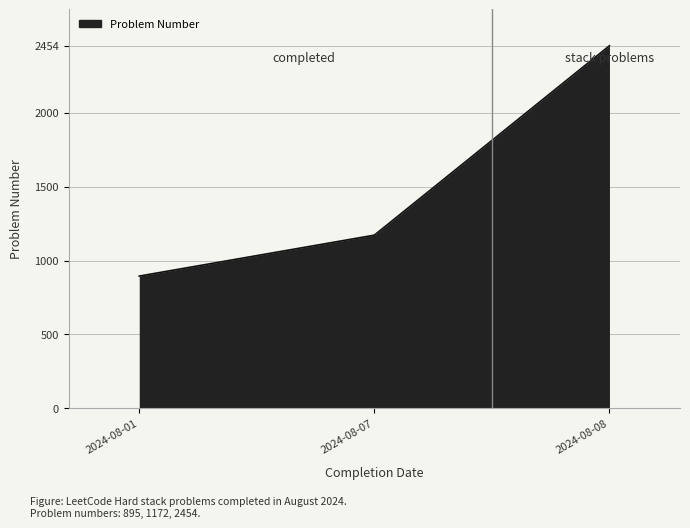

Reading left to right, list all the values displayed in this chart.

2024-08-01=895	2024-08-07=1172	2024-08-08=2454